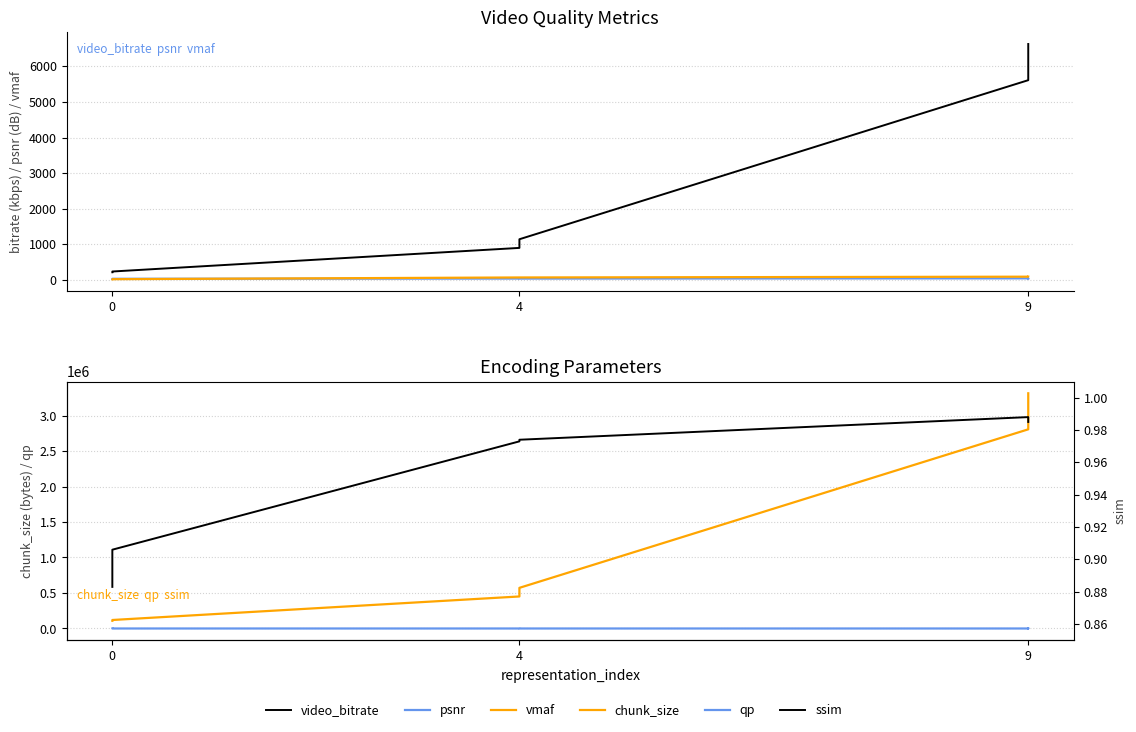

What is the spread (max minus min) of values at 9?

2805415.0